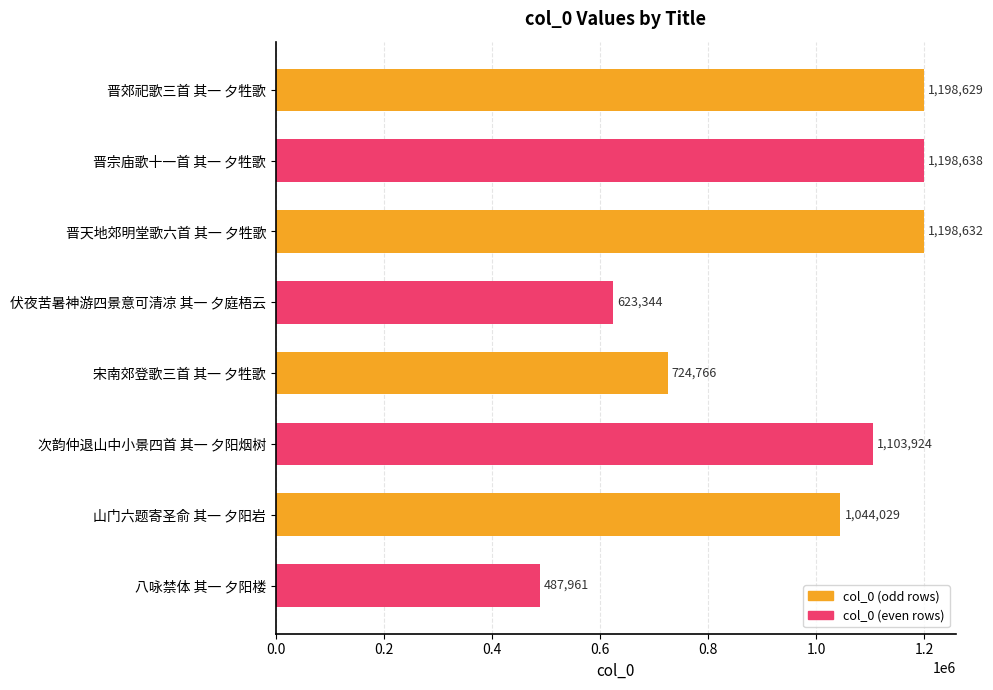

What is the value of the 8th bar from the top?

487961